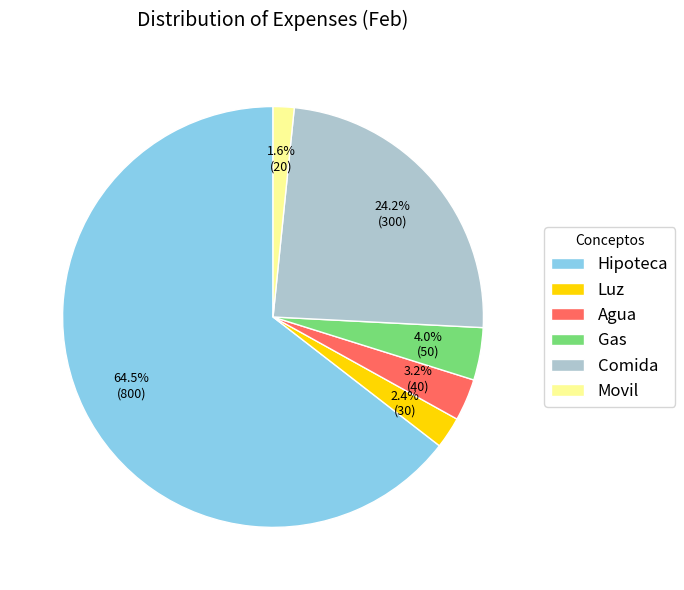

Rank the categories by value from highest to lowest.

Hipoteca, Comida, Gas, Agua, Luz, Movil